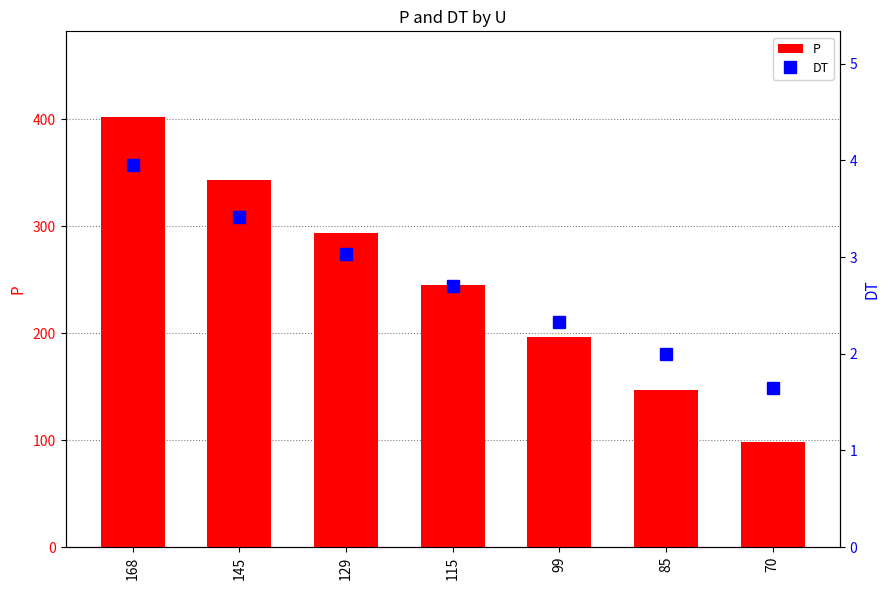

Reading left to right, list all the values displayed in this chart.

P: 168=401.8	145=343.0	129=294.0	115=245.0	99=196.0	85=147.0	70=98.0
DT: 168=4.0	145=3.4	129=3.0	115=2.7	99=2.3	85=2.0	70=1.6